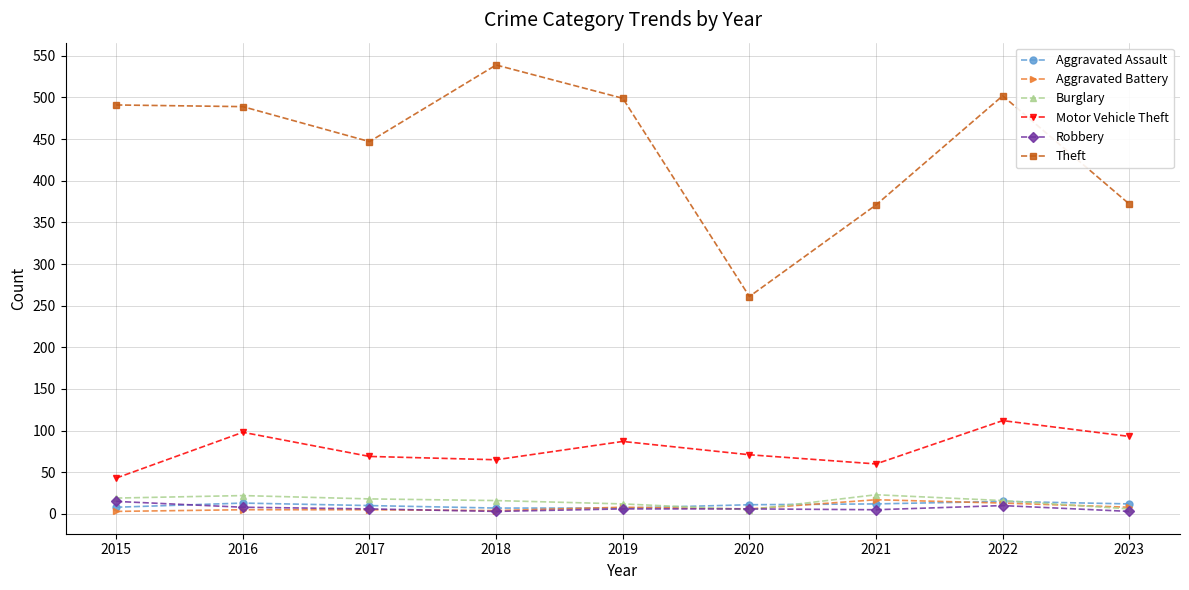

True or false: Motor Vehicle Theft and Aggravated Assault intersect in this chart.

False